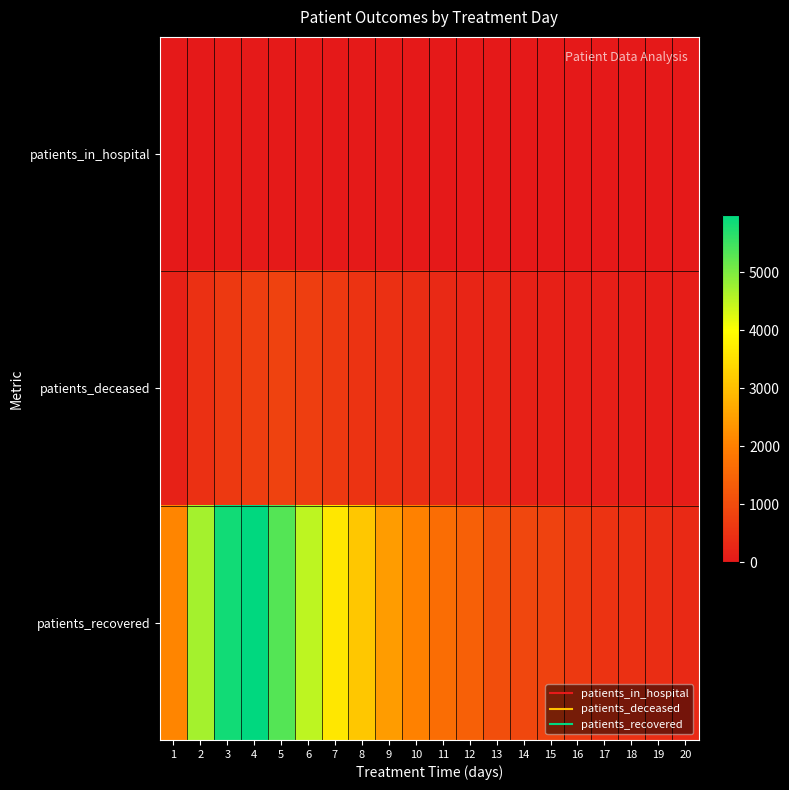

Reading right to left, what are all the values shown in this chart?

patients_in_hospital: 20=5	19=2	18=7	17=3	16=16	15=11	14=11	13=14	12=13	11=22	10=18	9=27	8=24	7=19	6=43	5=37	4=45	3=52	2=13	1=0
patients_deceased: 20=74	19=93	18=95	17=126	16=121	15=153	14=182	13=249	12=257	11=310	10=400	9=458	8=537	7=640	6=729	5=815	4=735	3=652	2=464	1=176
patients_recovered: 20=324	19=413	18=468	17=528	16=637	15=804	14=902	13=1050	12=1387	11=1657	10=2033	9=2436	8=3136	7=3612	6=4517	5=5327	4=5994	3=5833	2=4687	1=2107